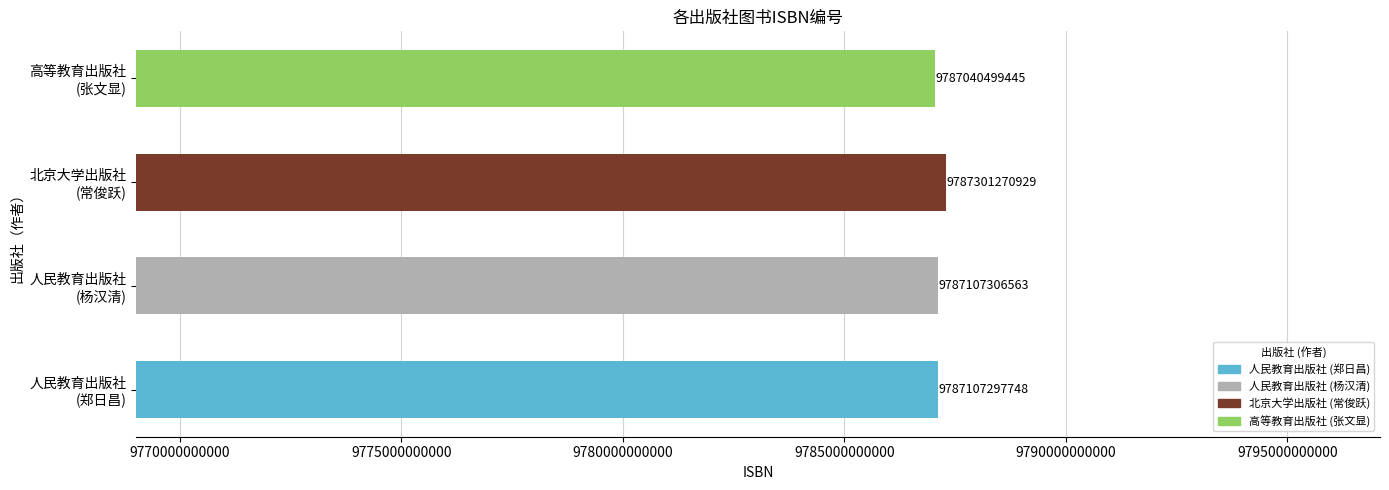

True or false: the data shows 9787301270929 at 北京大学出版社
(常俊跃).

True